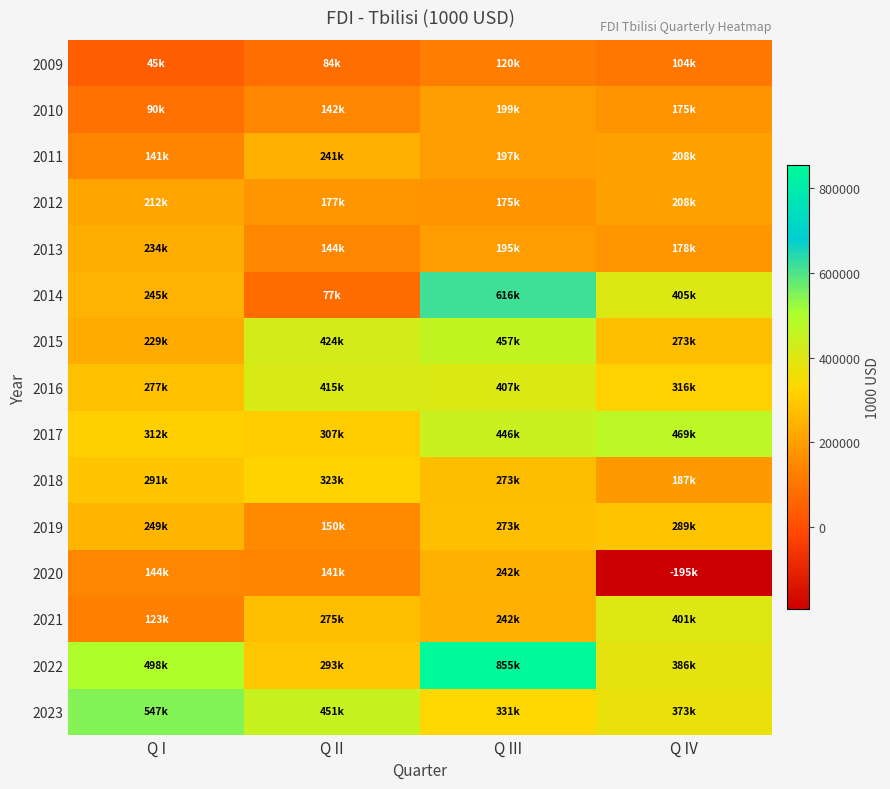

Reading right to left, list all the values displayed in this chart.

2009: Q IV=103662.9	Q III=119668.2	Q II=83688.2	Q I=44670.3
2010: Q IV=175369.6	Q III=198926.4	Q II=142027.1	Q I=90360.6
2011: Q IV=207635.2	Q III=196711.5	Q II=240798.0	Q I=141444.9
2012: Q IV=208100.5	Q III=174780.4	Q II=177407.7	Q I=212388.9
2013: Q IV=177872.4	Q III=194570.6	Q II=144011.1	Q I=233815.4
2014: Q IV=405173.2	Q III=616342.1	Q II=76520.2	Q I=245152.0
2015: Q IV=272822.8	Q III=457159.0	Q II=423744.8	Q I=229186.5
2016: Q IV=315851.6	Q III=407304.9	Q II=415497.3	Q I=277358.8
2017: Q IV=469474.9	Q III=445992.5	Q II=306868.3	Q I=312135.9
2018: Q IV=186981.8	Q III=272509.9	Q II=322941.6	Q I=290862.1
2019: Q IV=288508.1	Q III=272735.4	Q II=149978.4	Q I=248656.5
2020: Q IV=-194512.7	Q III=242472.5	Q II=141006.8	Q I=143579.8
2021: Q IV=401079.3	Q III=241920.7	Q II=275350.2	Q I=123211.9
2022: Q IV=386057.6	Q III=854708.3	Q II=293385.4	Q I=498032.8
2023: Q IV=373214.2	Q III=331040.9	Q II=450891.7	Q I=546867.7